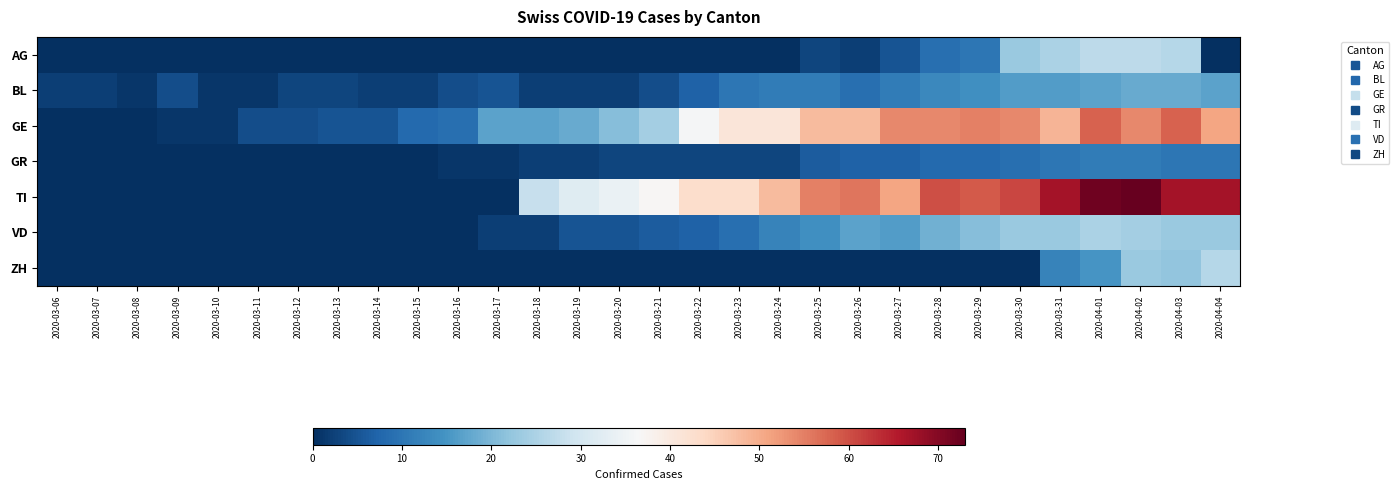

Reading left to right, transcribe all the data shown in this chart.

AG: 2020-03-06=0	2020-03-07=0	2020-03-08=0	2020-03-09=0	2020-03-10=0	2020-03-11=0	2020-03-12=0	2020-03-13=0	2020-03-14=0	2020-03-15=0	2020-03-16=0	2020-03-17=0	2020-03-18=0	2020-03-19=0	2020-03-20=0	2020-03-21=0	2020-03-22=0	2020-03-23=0	2020-03-24=0	2020-03-25=3	2020-03-26=2	2020-03-27=5	2020-03-28=9	2020-03-29=10	2020-03-30=23	2020-03-31=25	2020-04-01=27	2020-04-02=27	2020-04-03=26	2020-04-04=0
BL: 2020-03-06=2	2020-03-07=2	2020-03-08=1	2020-03-09=4	2020-03-10=1	2020-03-11=1	2020-03-12=3	2020-03-13=3	2020-03-14=2	2020-03-15=2	2020-03-16=4	2020-03-17=5	2020-03-18=2	2020-03-19=2	2020-03-20=2	2020-03-21=4	2020-03-22=7	2020-03-23=10	2020-03-24=11	2020-03-25=11	2020-03-26=9	2020-03-27=11	2020-03-28=13	2020-03-29=14	2020-03-30=16	2020-03-31=16	2020-04-01=17	2020-04-02=18	2020-04-03=18	2020-04-04=17
GE: 2020-03-06=0	2020-03-07=0	2020-03-08=0	2020-03-09=1	2020-03-10=1	2020-03-11=4	2020-03-12=4	2020-03-13=5	2020-03-14=5	2020-03-15=8	2020-03-16=9	2020-03-17=17	2020-03-18=17	2020-03-19=18	2020-03-20=21	2020-03-21=24	2020-03-22=36	2020-03-23=41	2020-03-24=41	2020-03-25=48	2020-03-26=48	2020-03-27=54	2020-03-28=54	2020-03-29=55	2020-03-30=54	2020-03-31=49	2020-04-01=58	2020-04-02=54	2020-04-03=58	2020-04-04=51
GR: 2020-03-06=0	2020-03-07=0	2020-03-08=0	2020-03-09=0	2020-03-10=0	2020-03-11=0	2020-03-12=0	2020-03-13=0	2020-03-14=0	2020-03-15=0	2020-03-16=1	2020-03-17=1	2020-03-18=2	2020-03-19=2	2020-03-20=3	2020-03-21=3	2020-03-22=3	2020-03-23=3	2020-03-24=3	2020-03-25=6	2020-03-26=7	2020-03-27=7	2020-03-28=8	2020-03-29=8	2020-03-30=9	2020-03-31=10	2020-04-01=11	2020-04-02=11	2020-04-03=10	2020-04-04=10
TI: 2020-03-06=0	2020-03-07=0	2020-03-08=0	2020-03-09=0	2020-03-10=0	2020-03-11=0	2020-03-12=0	2020-03-13=0	2020-03-14=0	2020-03-15=0	2020-03-16=0	2020-03-17=0	2020-03-18=28	2020-03-19=32	2020-03-20=34	2020-03-21=37	2020-03-22=43	2020-03-23=43	2020-03-24=48	2020-03-25=55	2020-03-26=56	2020-03-27=51	2020-03-28=60	2020-03-29=59	2020-03-30=61	2020-03-31=67	2020-04-01=72	2020-04-02=73	2020-04-03=67	2020-04-04=67
VD: 2020-03-06=0	2020-03-07=0	2020-03-08=0	2020-03-09=0	2020-03-10=0	2020-03-11=0	2020-03-12=0	2020-03-13=0	2020-03-14=0	2020-03-15=0	2020-03-16=0	2020-03-17=2	2020-03-18=2	2020-03-19=5	2020-03-20=5	2020-03-21=6	2020-03-22=7	2020-03-23=9	2020-03-24=12	2020-03-25=14	2020-03-26=17	2020-03-27=16	2020-03-28=19	2020-03-29=21	2020-03-30=23	2020-03-31=23	2020-04-01=25	2020-04-02=24	2020-04-03=23	2020-04-04=23
ZH: 2020-03-06=0	2020-03-07=0	2020-03-08=0	2020-03-09=0	2020-03-10=0	2020-03-11=0	2020-03-12=0	2020-03-13=0	2020-03-14=0	2020-03-15=0	2020-03-16=0	2020-03-17=0	2020-03-18=0	2020-03-19=0	2020-03-20=0	2020-03-21=0	2020-03-22=0	2020-03-23=0	2020-03-24=0	2020-03-25=0	2020-03-26=0	2020-03-27=0	2020-03-28=0	2020-03-29=0	2020-03-30=0	2020-03-31=12	2020-04-01=15	2020-04-02=23	2020-04-03=22	2020-04-04=26